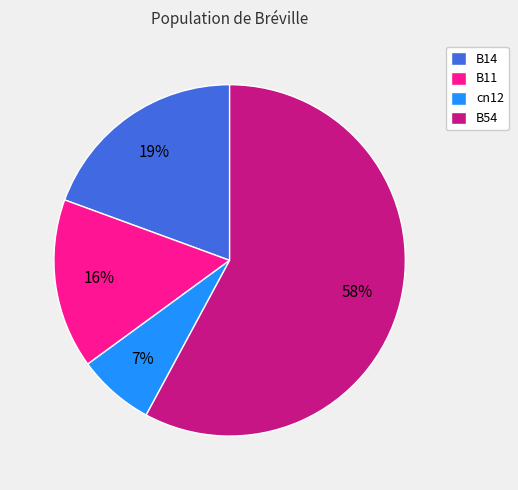

What is the largest slice in the pie chart?

B54